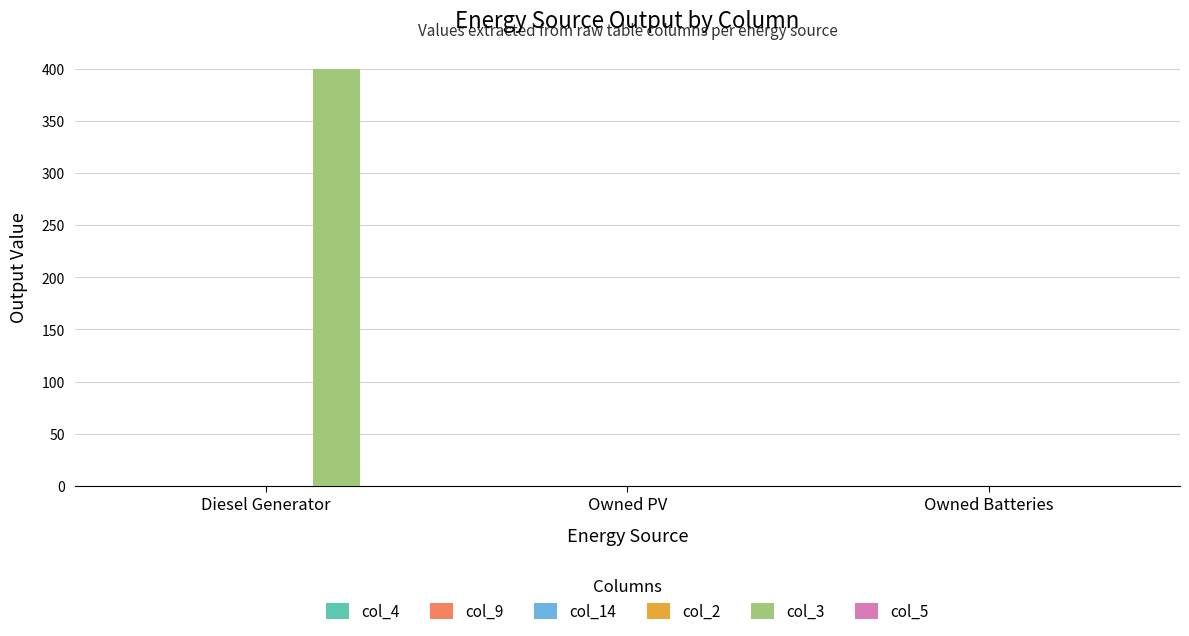

Are the bars horizontal?

No